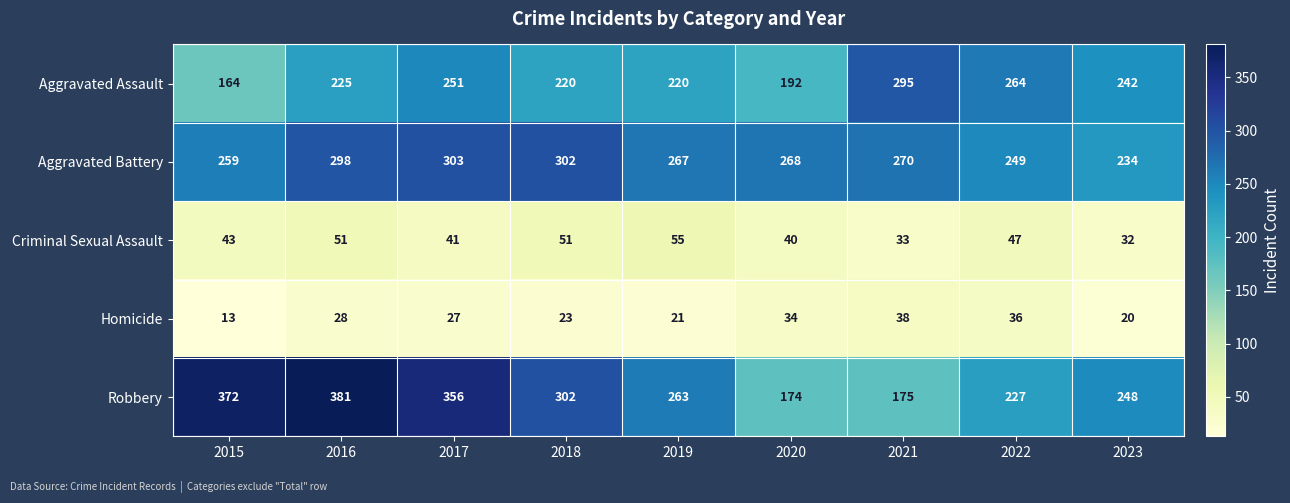

What value does the Aggravated Battery series have at 2018?

302